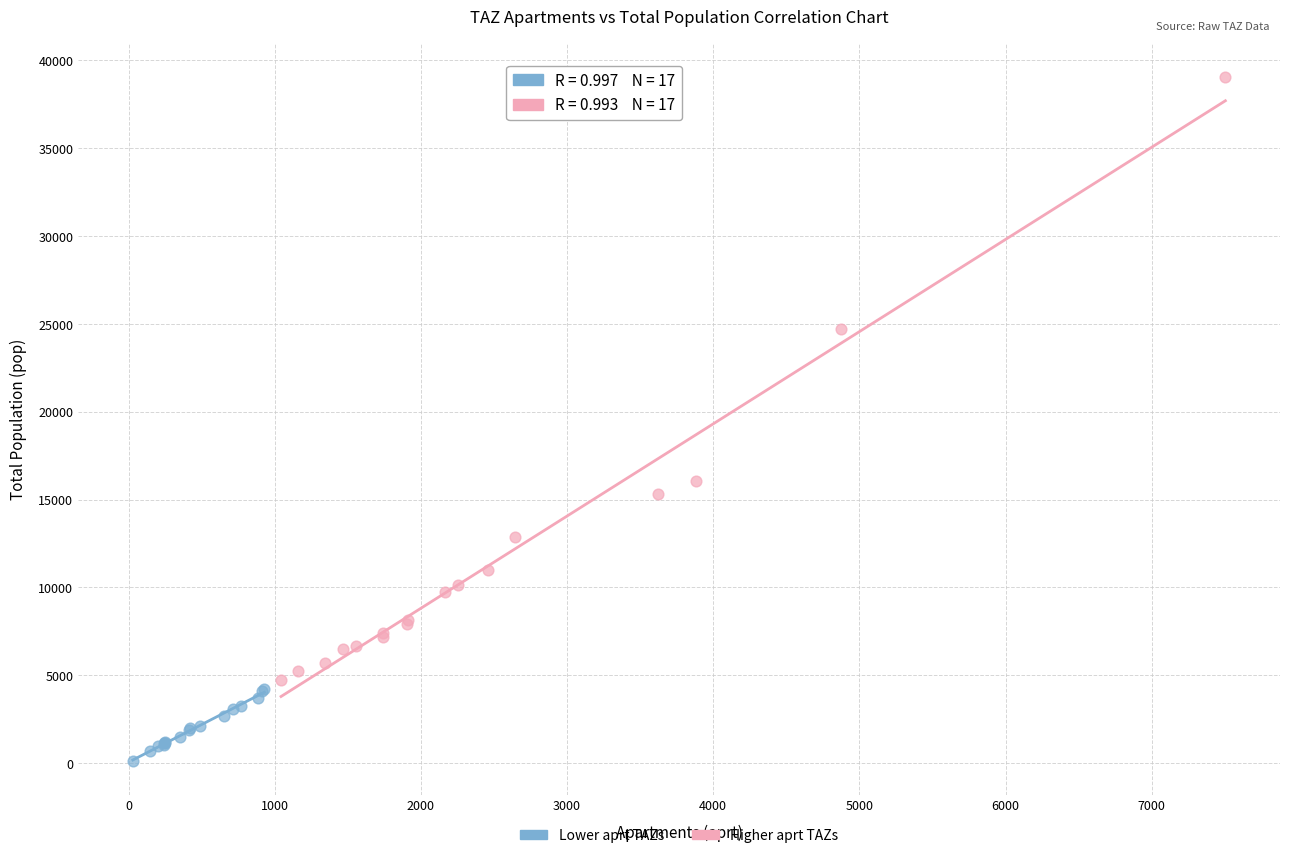

Which series reaches the maximum Y coordinate?

Higher aprt TAZs